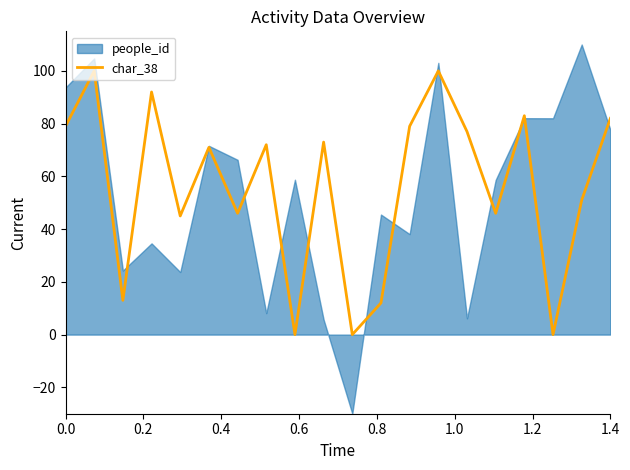

How many points are lower than both their immediate neighbors (excluding endpoints)?

7